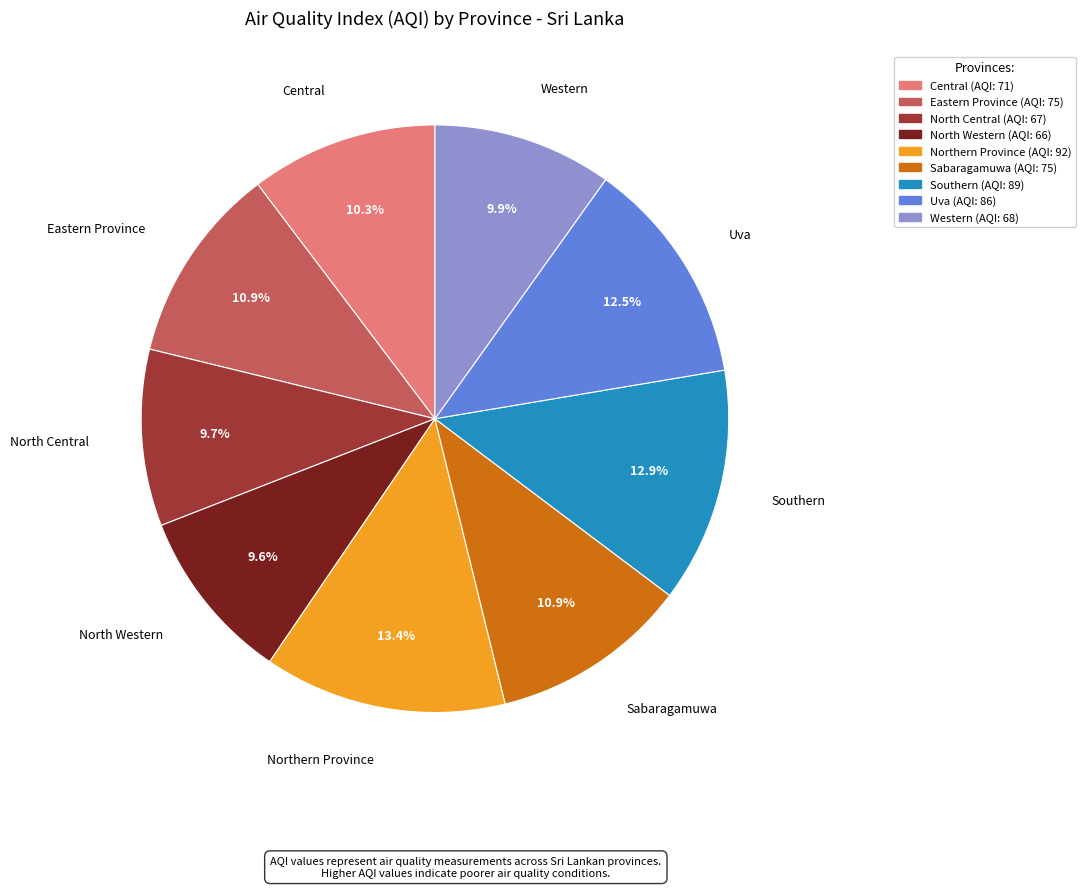

To the nearest percent, what is the combined percentage of Central and Eastern Province?

21%